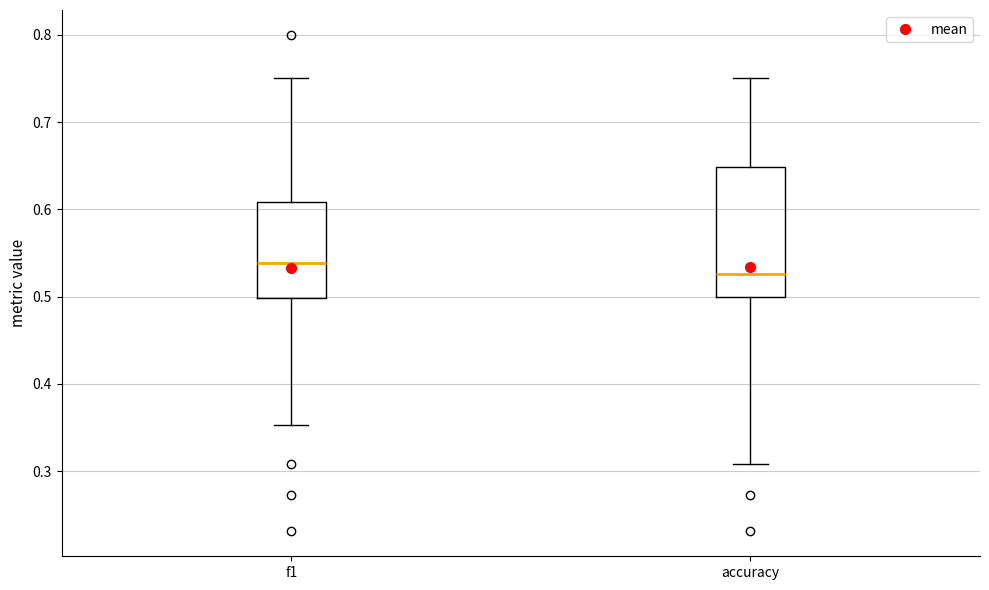

Reading left to right, read every box against the y-axis: the position of its median line, the range the box covers, and the ends of its whiskers. The values are not printed on the chart, so give them approximately, as read against the axis.

f1: median 0.54, box 0.50 to 0.61, whiskers 0.35 to 0.75
accuracy: median 0.53, box 0.50 to 0.65, whiskers 0.31 to 0.75